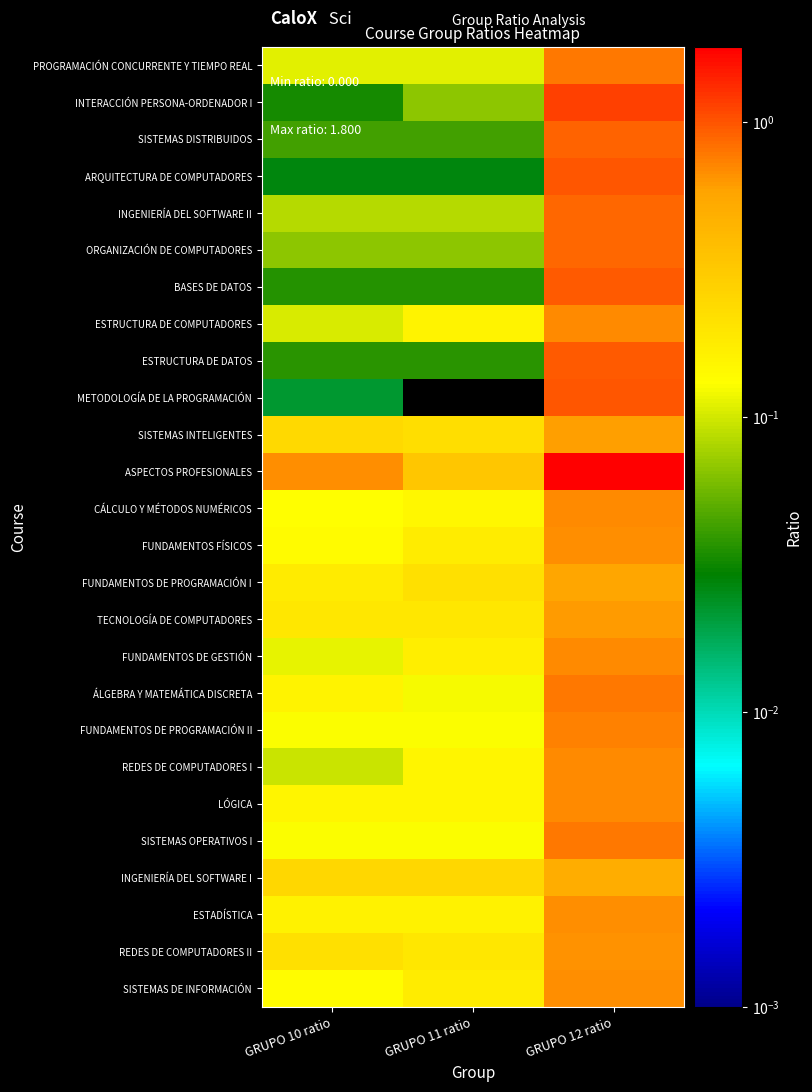

Reading right to left, what are all the values shown in this chart?

PROGRAMACIÓN CONCURRENTE Y TIEMPO REAL: GRUPO 12 ratio=0.8	GRUPO 11 ratio=0.1	GRUPO 10 ratio=0.1
INTERACCIÓN PERSONA-ORDENADOR I: GRUPO 12 ratio=1.1	GRUPO 11 ratio=0.1	GRUPO 10 ratio=0.0
SISTEMAS DISTRIBUIDOS: GRUPO 12 ratio=0.9	GRUPO 11 ratio=0.0	GRUPO 10 ratio=0.0
ARQUITECTURA DE COMPUTADORES: GRUPO 12 ratio=1.0	GRUPO 11 ratio=0.0	GRUPO 10 ratio=0.0
INGENIERÍA DEL SOFTWARE II: GRUPO 12 ratio=0.9	GRUPO 11 ratio=0.1	GRUPO 10 ratio=0.1
ORGANIZACIÓN DE COMPUTADORES: GRUPO 12 ratio=0.9	GRUPO 11 ratio=0.1	GRUPO 10 ratio=0.1
BASES DE DATOS: GRUPO 12 ratio=1.0	GRUPO 11 ratio=0.0	GRUPO 10 ratio=0.0
ESTRUCTURA DE COMPUTADORES: GRUPO 12 ratio=0.7	GRUPO 11 ratio=0.2	GRUPO 10 ratio=0.1
ESTRUCTURA DE DATOS: GRUPO 12 ratio=1.0	GRUPO 11 ratio=0.0	GRUPO 10 ratio=0.0
METODOLOGÍA DE LA PROGRAMACIÓN: GRUPO 12 ratio=1.0	GRUPO 11 ratio=0.0	GRUPO 10 ratio=0.0
SISTEMAS INTELIGENTES: GRUPO 12 ratio=0.6	GRUPO 11 ratio=0.2	GRUPO 10 ratio=0.2
ASPECTOS PROFESIONALES: GRUPO 12 ratio=1.8	GRUPO 11 ratio=0.3	GRUPO 10 ratio=0.7
CÁLCULO Y MÉTODOS NUMÉRICOS: GRUPO 12 ratio=0.7	GRUPO 11 ratio=0.1	GRUPO 10 ratio=0.1
FUNDAMENTOS FÍSICOS: GRUPO 12 ratio=0.7	GRUPO 11 ratio=0.2	GRUPO 10 ratio=0.1
FUNDAMENTOS DE PROGRAMACIÓN I: GRUPO 12 ratio=0.6	GRUPO 11 ratio=0.2	GRUPO 10 ratio=0.2
TECNOLOGÍA DE COMPUTADORES: GRUPO 12 ratio=0.6	GRUPO 11 ratio=0.2	GRUPO 10 ratio=0.2
FUNDAMENTOS DE GESTIÓN: GRUPO 12 ratio=0.7	GRUPO 11 ratio=0.2	GRUPO 10 ratio=0.1
ÁLGEBRA Y MATEMÁTICA DISCRETA: GRUPO 12 ratio=0.8	GRUPO 11 ratio=0.1	GRUPO 10 ratio=0.2
FUNDAMENTOS DE PROGRAMACIÓN II: GRUPO 12 ratio=0.7	GRUPO 11 ratio=0.1	GRUPO 10 ratio=0.1
REDES DE COMPUTADORES I: GRUPO 12 ratio=0.7	GRUPO 11 ratio=0.2	GRUPO 10 ratio=0.1
LÓGICA: GRUPO 12 ratio=0.7	GRUPO 11 ratio=0.2	GRUPO 10 ratio=0.2
SISTEMAS OPERATIVOS I: GRUPO 12 ratio=0.8	GRUPO 11 ratio=0.1	GRUPO 10 ratio=0.1
INGENIERÍA DEL SOFTWARE I: GRUPO 12 ratio=0.5	GRUPO 11 ratio=0.2	GRUPO 10 ratio=0.2
ESTADÍSTICA: GRUPO 12 ratio=0.7	GRUPO 11 ratio=0.2	GRUPO 10 ratio=0.2
REDES DE COMPUTADORES II: GRUPO 12 ratio=0.7	GRUPO 11 ratio=0.2	GRUPO 10 ratio=0.2
SISTEMAS DE INFORMACIÓN: GRUPO 12 ratio=0.7	GRUPO 11 ratio=0.2	GRUPO 10 ratio=0.1